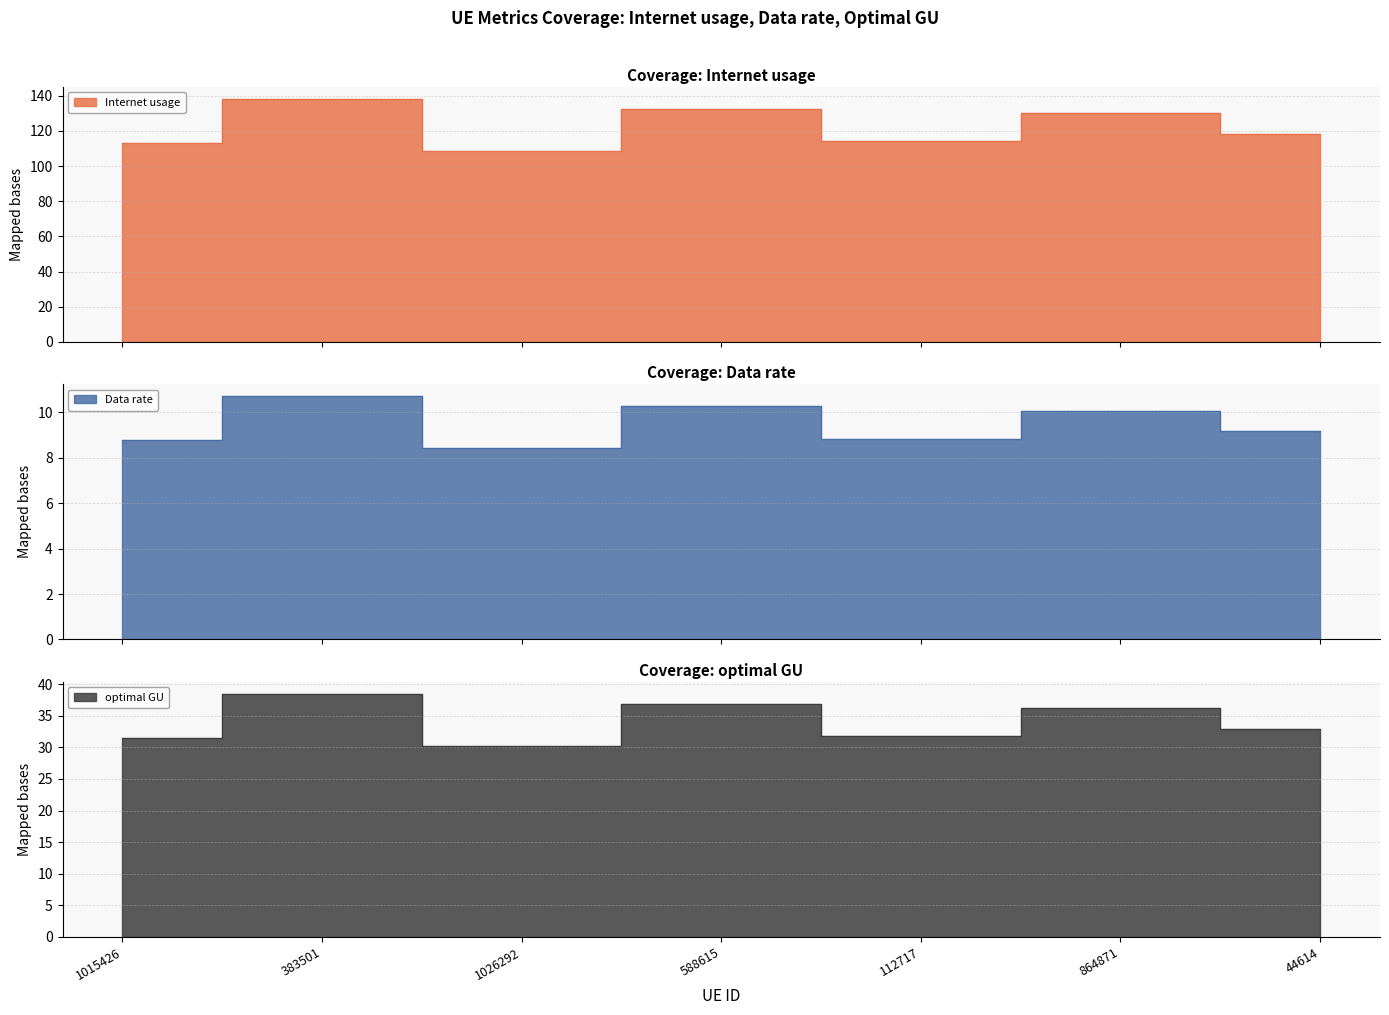

What is the difference between the maximum and second lowest values in the Data rate series?

1.9